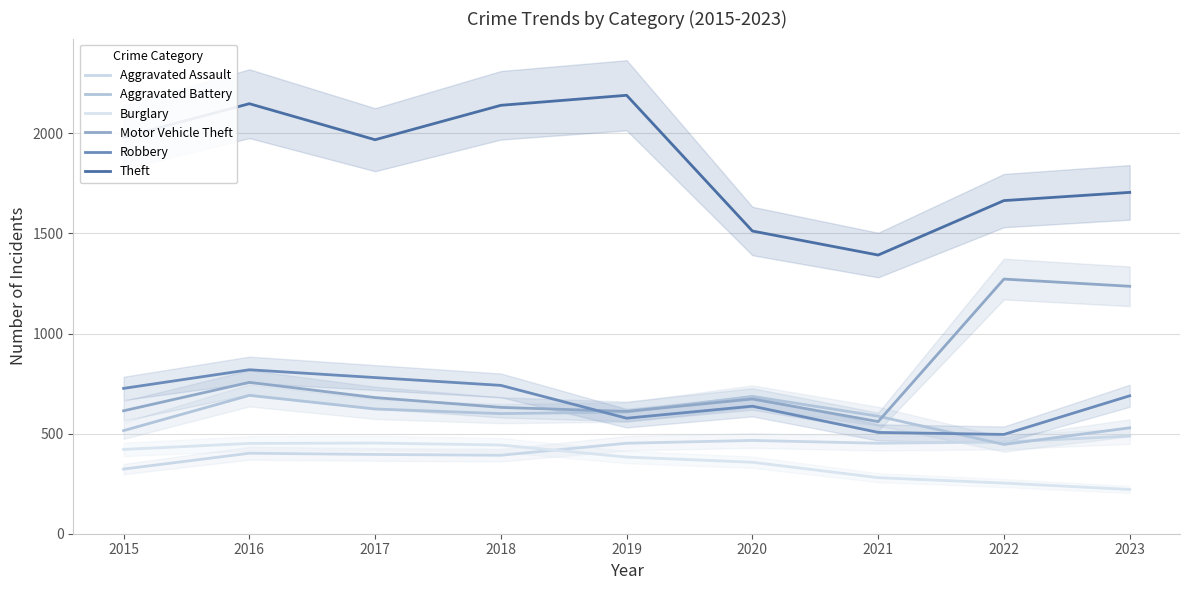

At which label is Robbery closest to 657?

2020